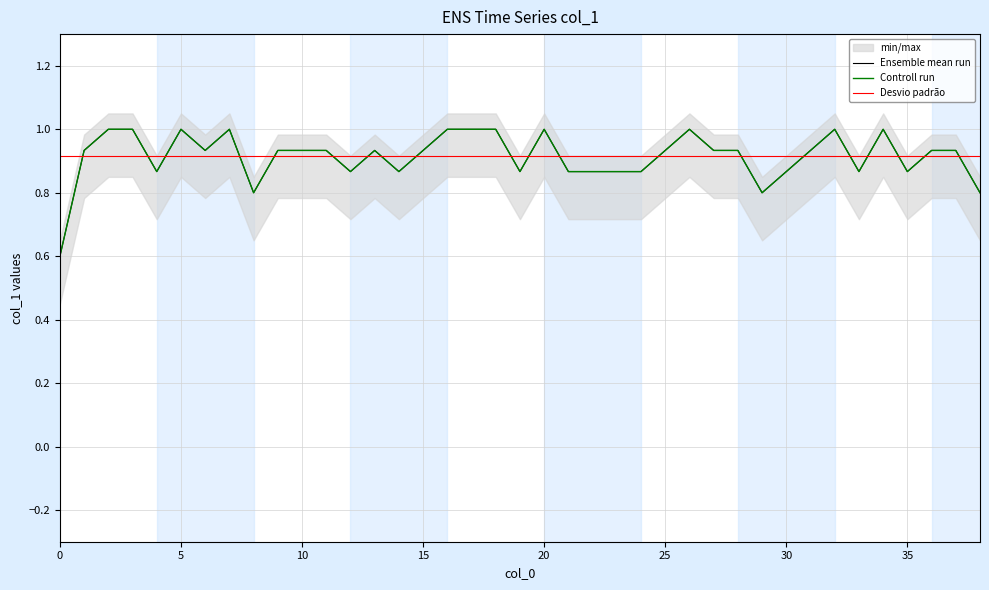

Is it true that the value at 14 is 1.3?

False